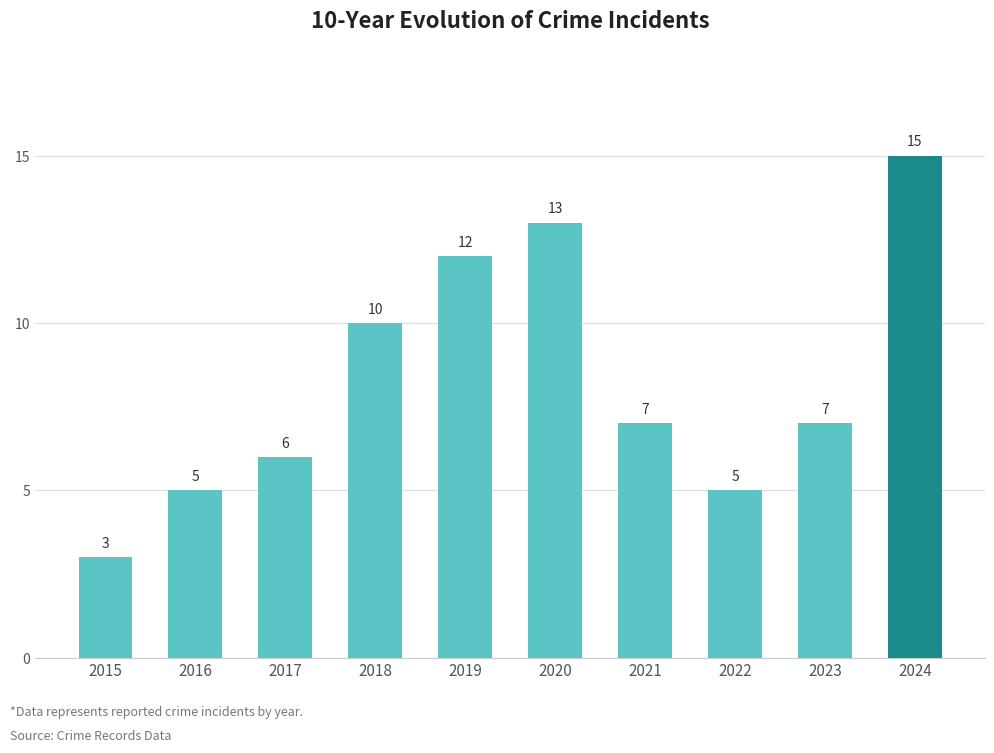

Reading right to left, what are all the values shown in this chart?

2024=15	2023=7	2022=5	2021=7	2020=13	2019=12	2018=10	2017=6	2016=5	2015=3